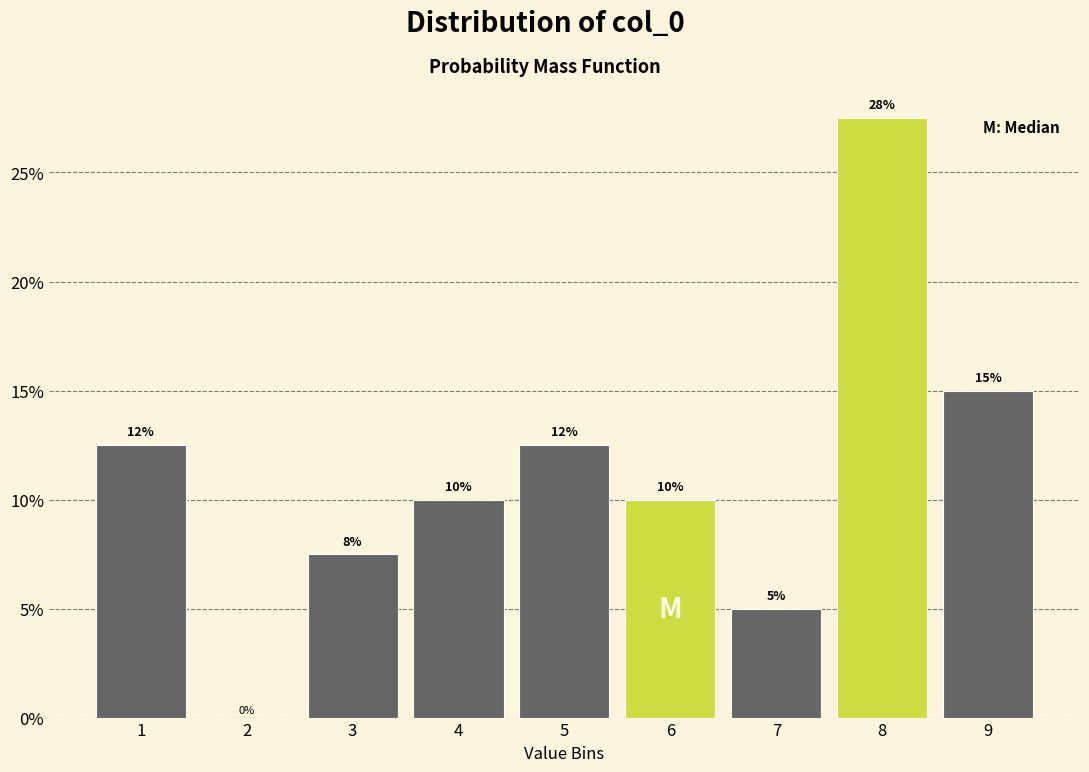

Over which range of the x-axis is the bar tallest?

7.5 to 8.5